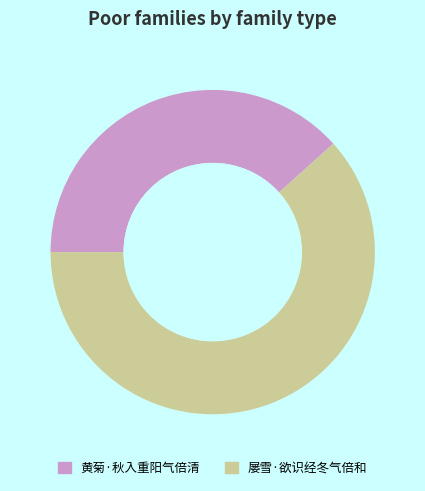

Does 屡雪·欲识经冬气倍和 represent more than half of the total?

Yes